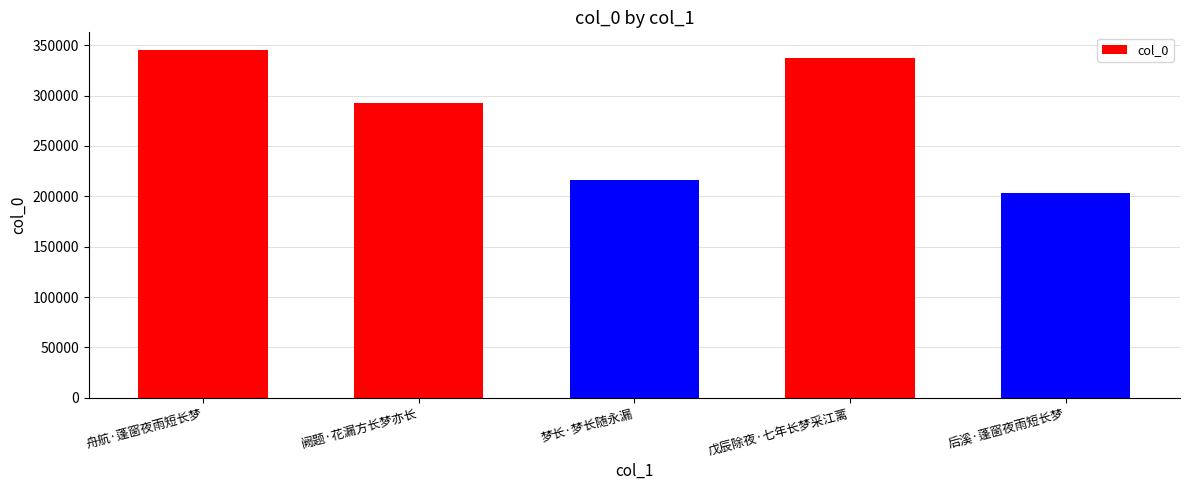

What is the value of the 2nd bar from the left?

292906